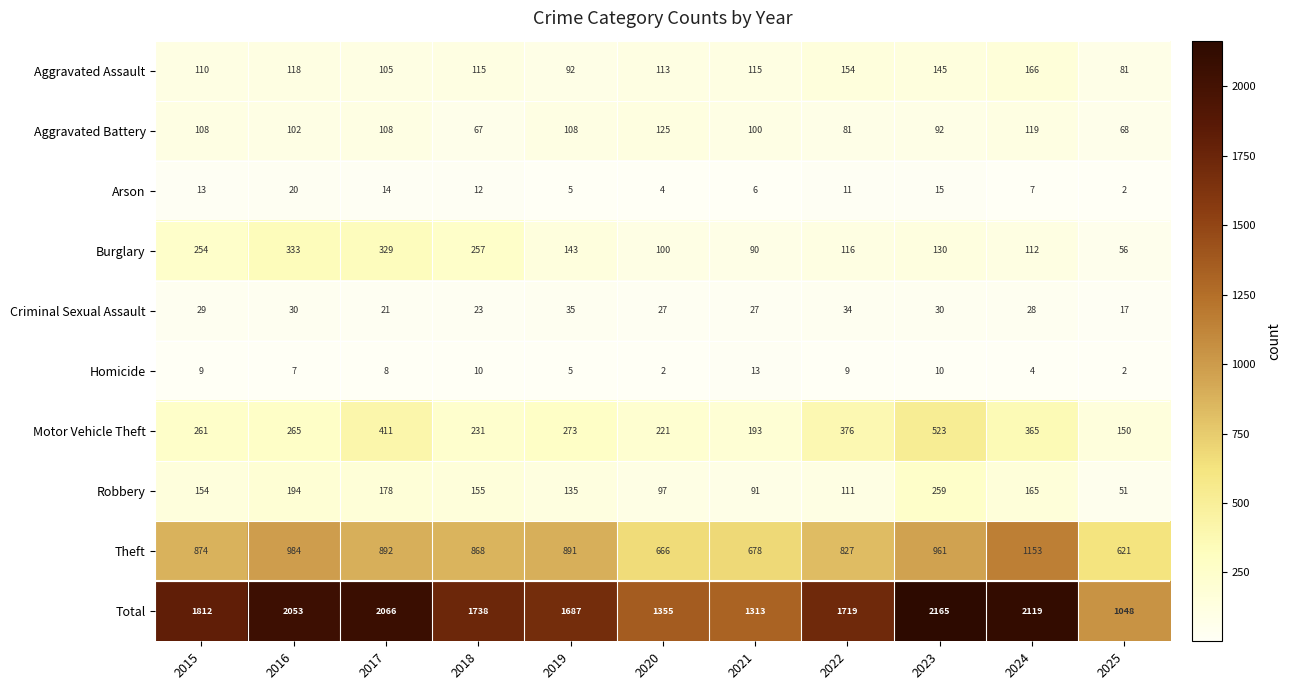

Which series has the widest spread of values?

Total